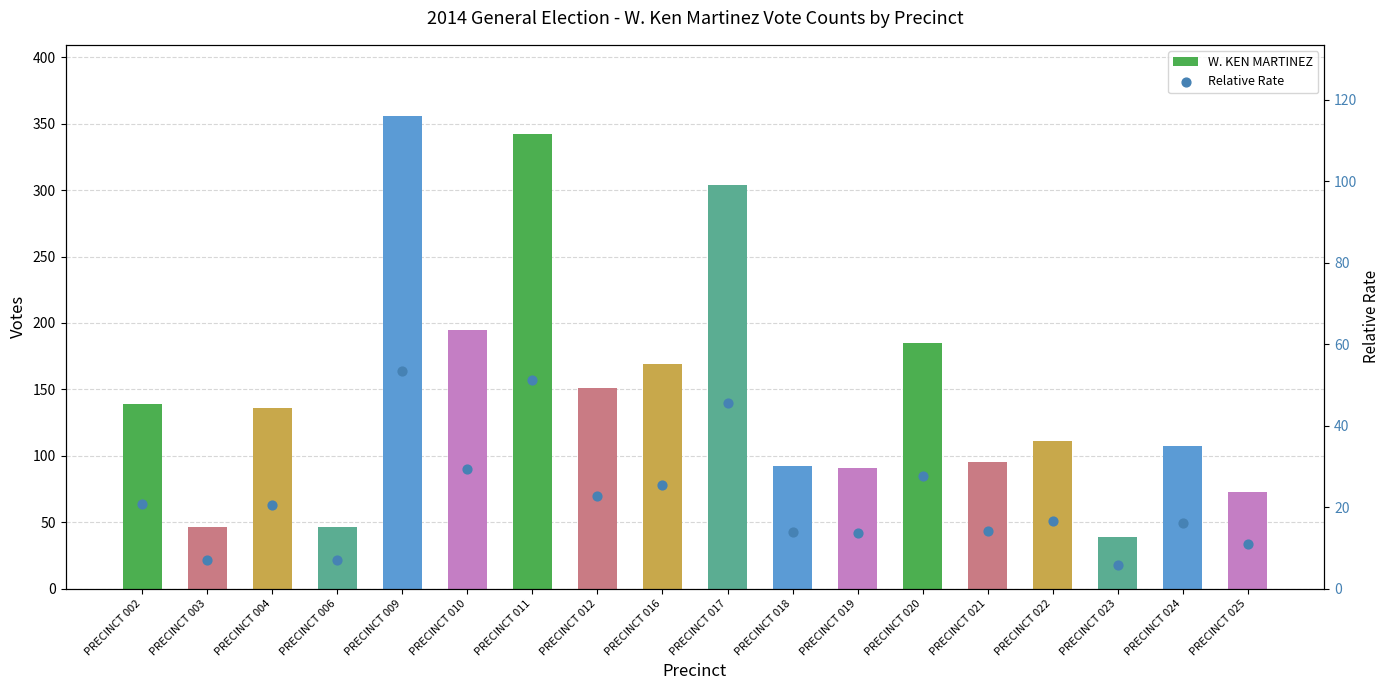

Which series has the largest total across all categories?

W. KEN MARTINEZ